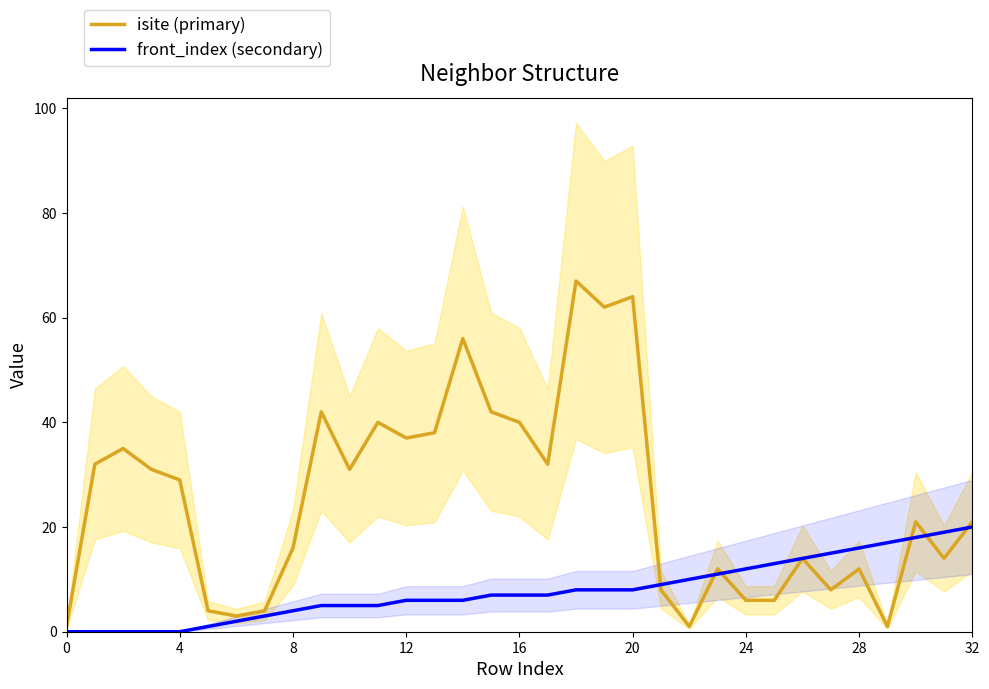

The value of isite (primary) at 20 is 64. True or false?

True